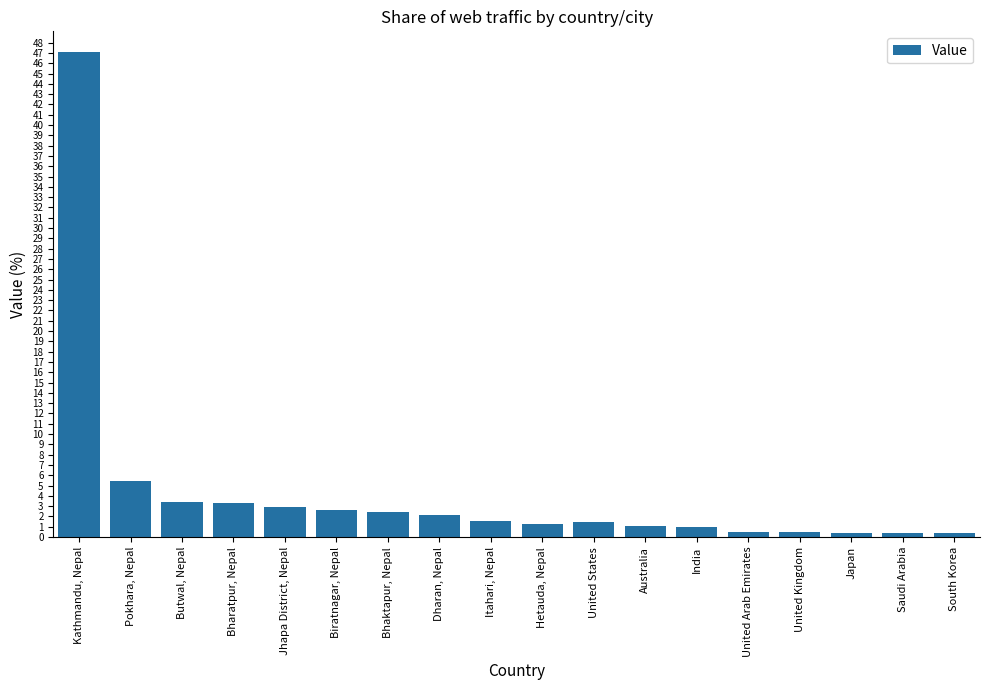

What is the maximum value shown in the chart?

47.1